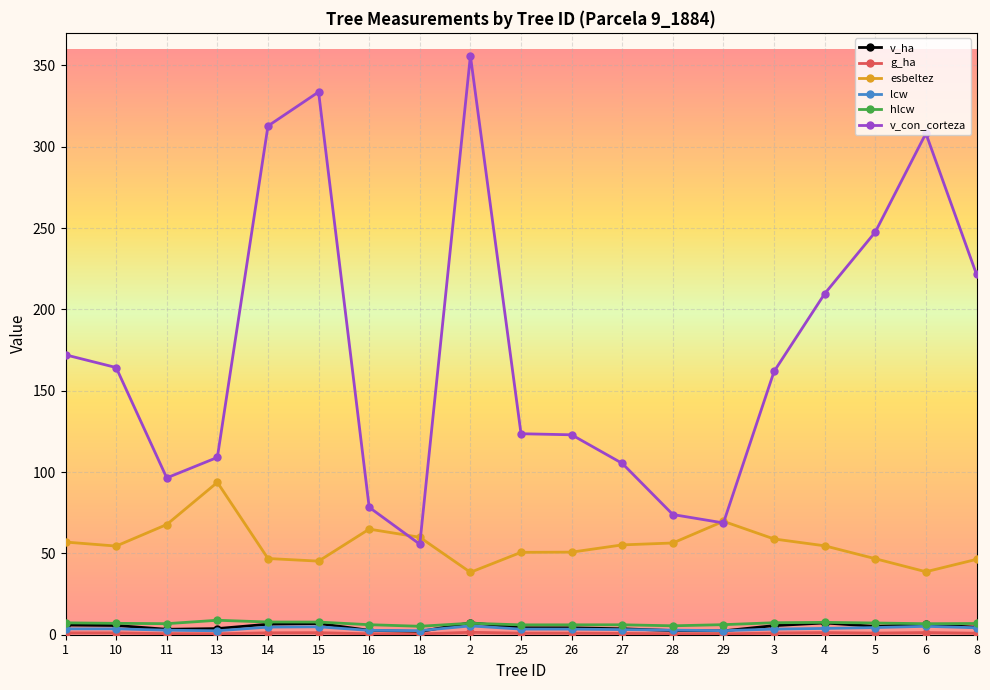

Which series has the widest spread of values?

v_con_corteza